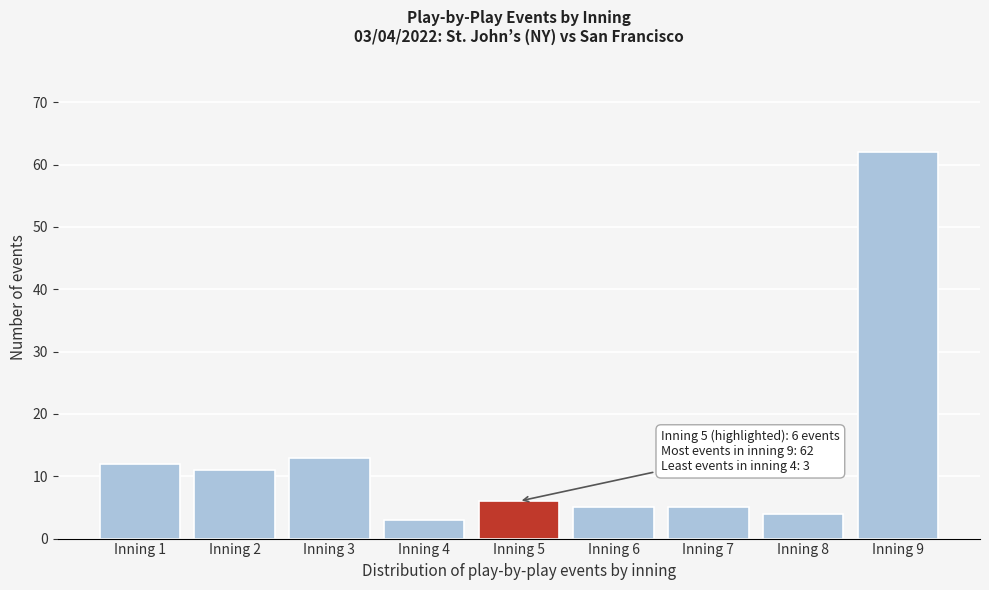

Reading left to right, what are all the values shown in this chart?

12	11	13	3	6	5	5	4	62